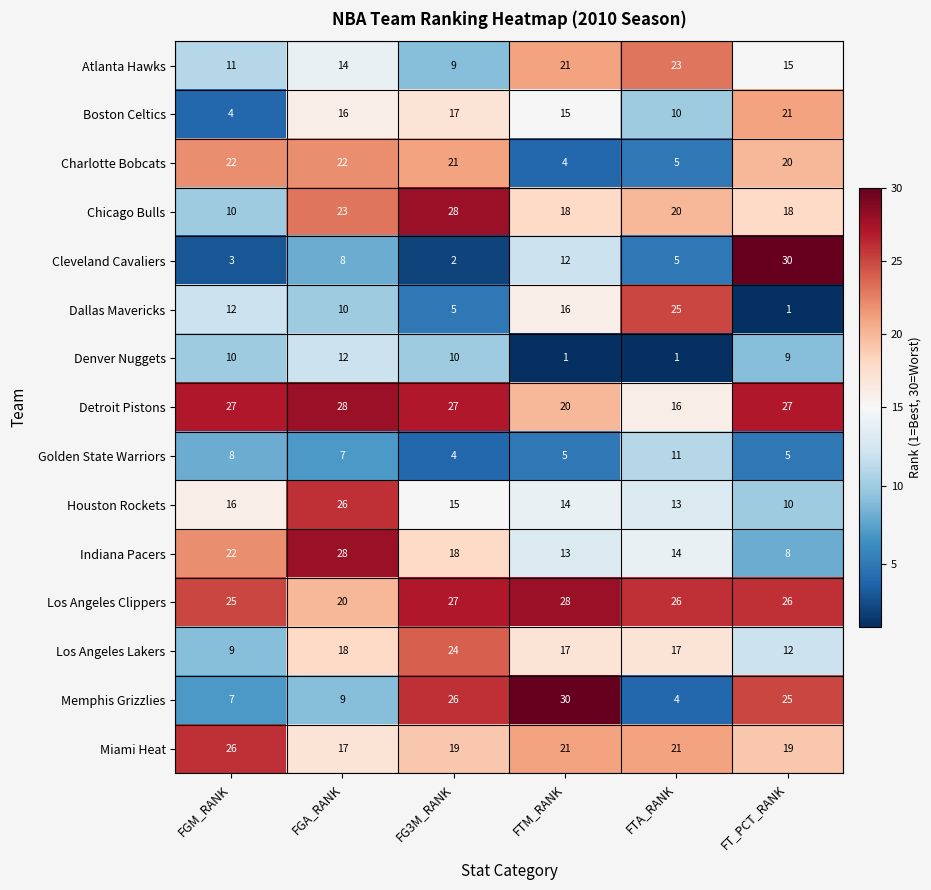

What is the total value across all series at FGA_RANK?

258